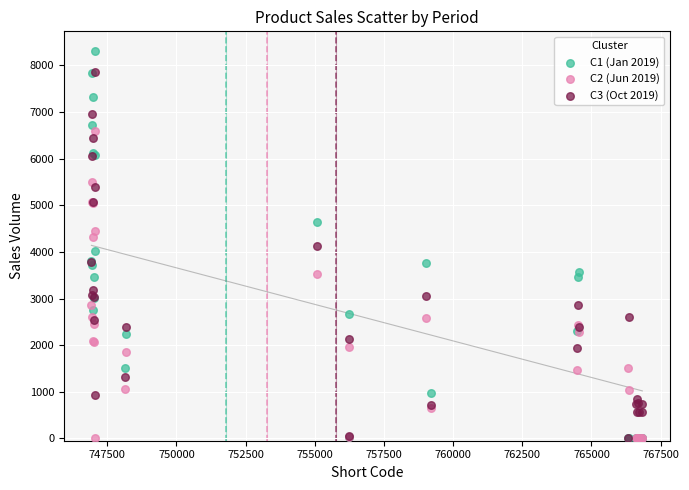

What are all the series names shown in the legend?

C1 (Jan 2019), C2 (Jun 2019), C3 (Oct 2019)